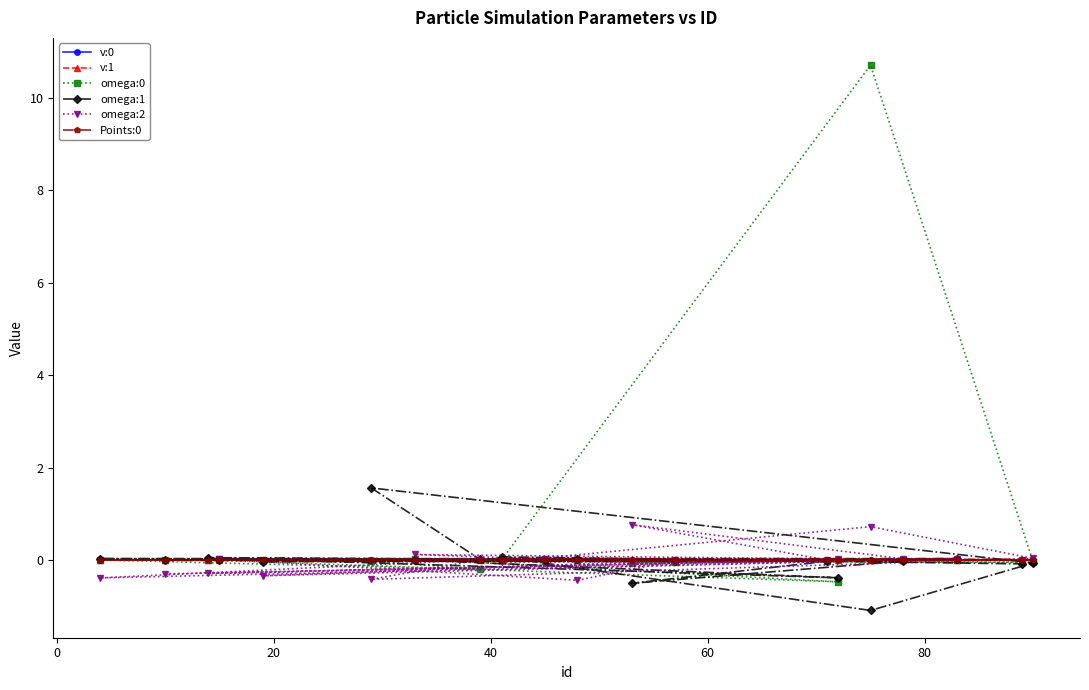

What is the smallest value displayed?

-1.1